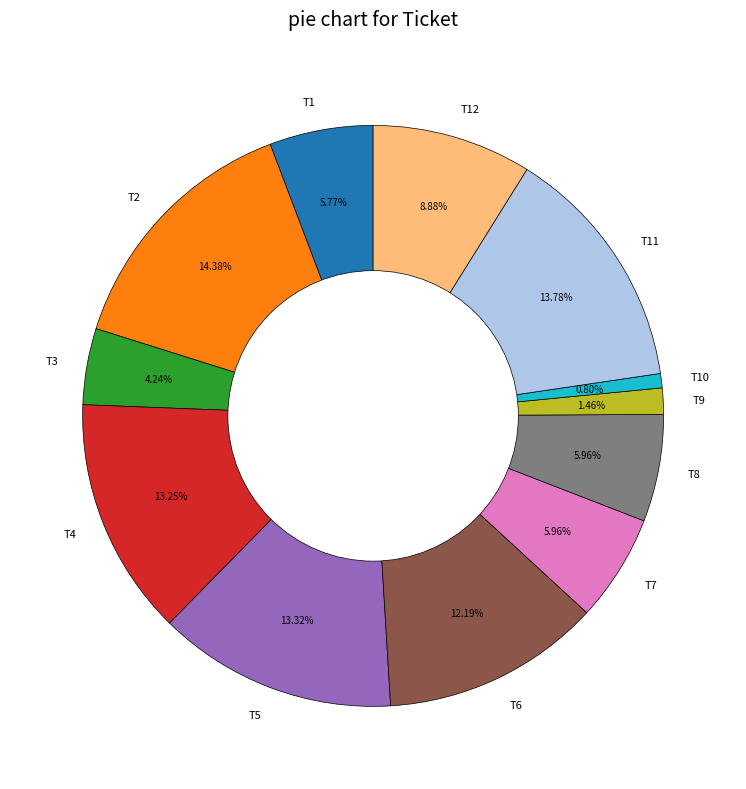

How many segments does this pie chart have?

12